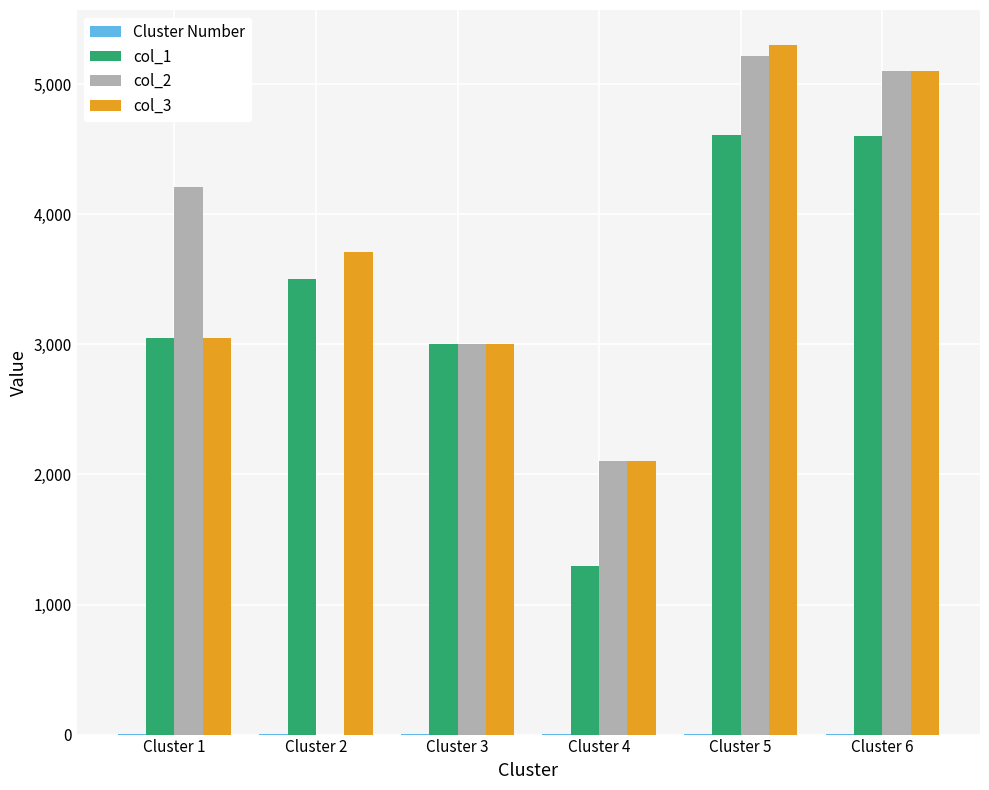

Is it true that col_2 equals 3369 at Cluster 4?

False